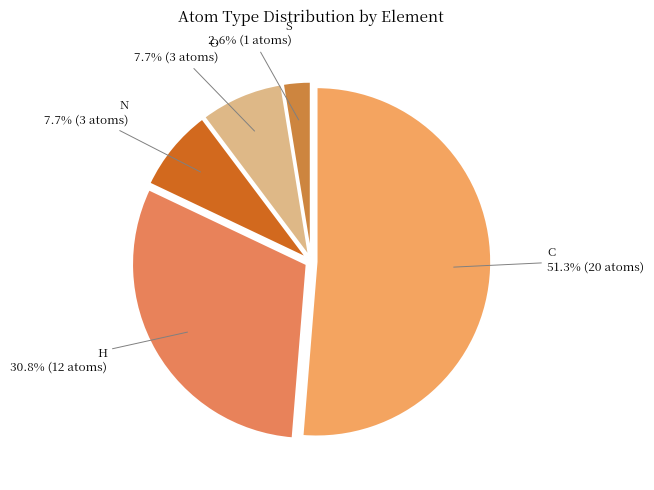

Which has a higher value, N or S?

N